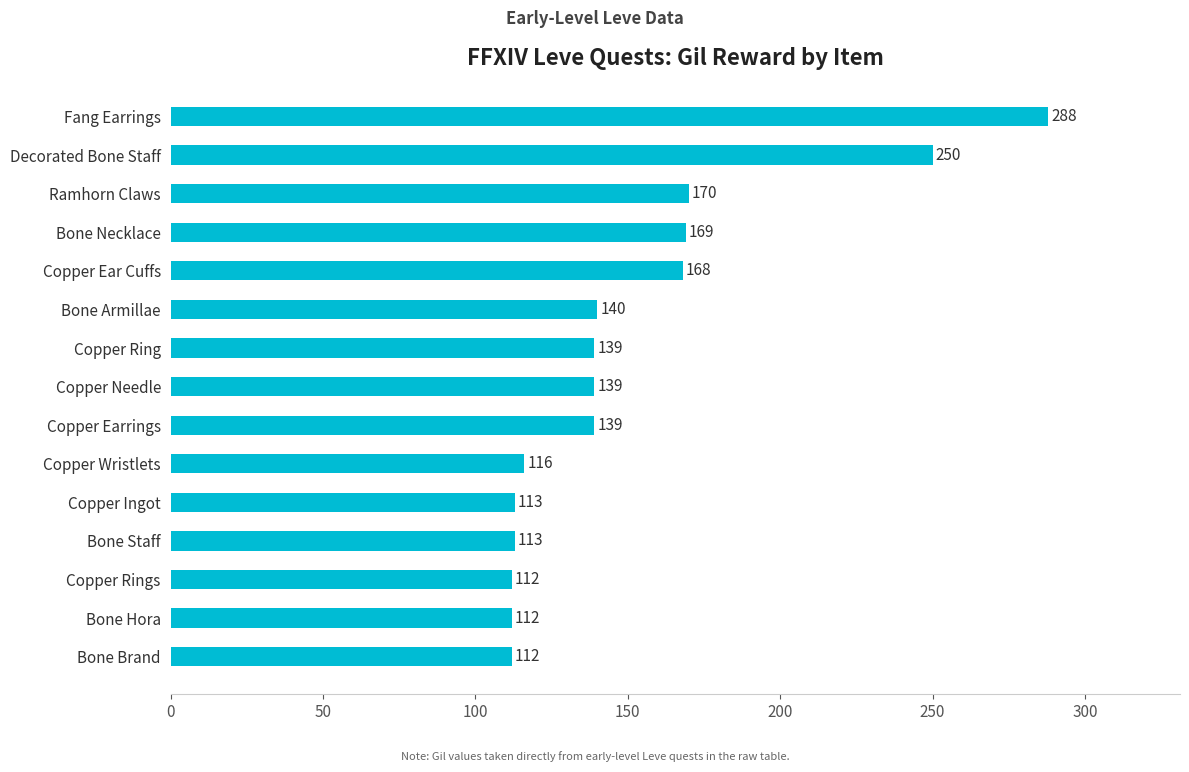

The chart shows a value of 47 at Bone Brand. True or false?

False